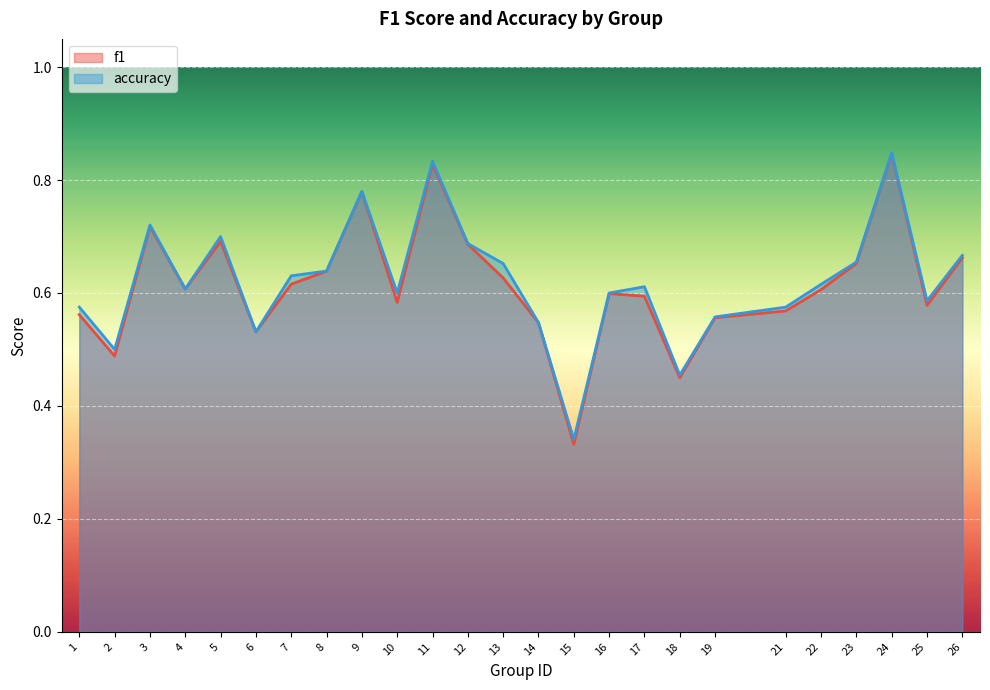

True or false: accuracy and f1 intersect in this chart.

False